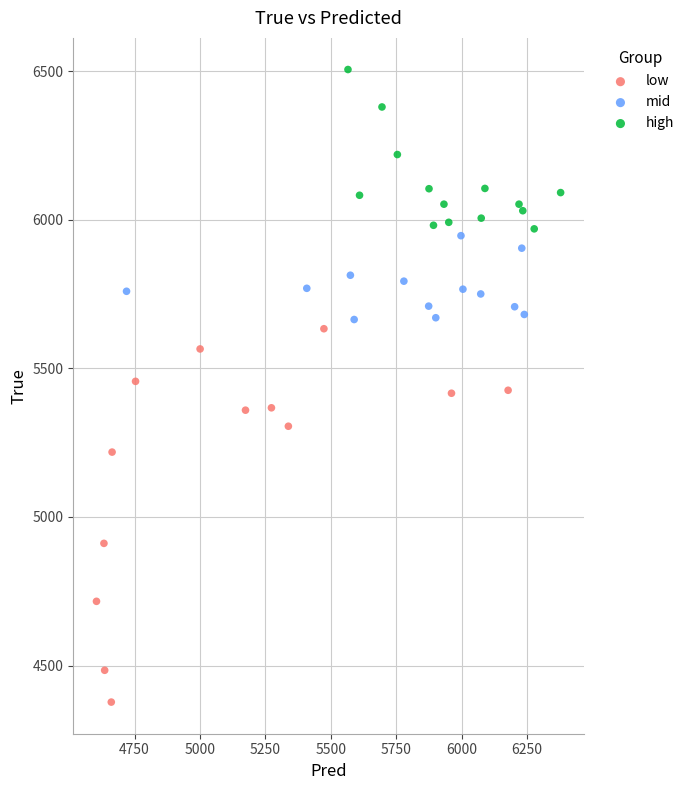

Which series has the largest Y range (max minus min)?

low